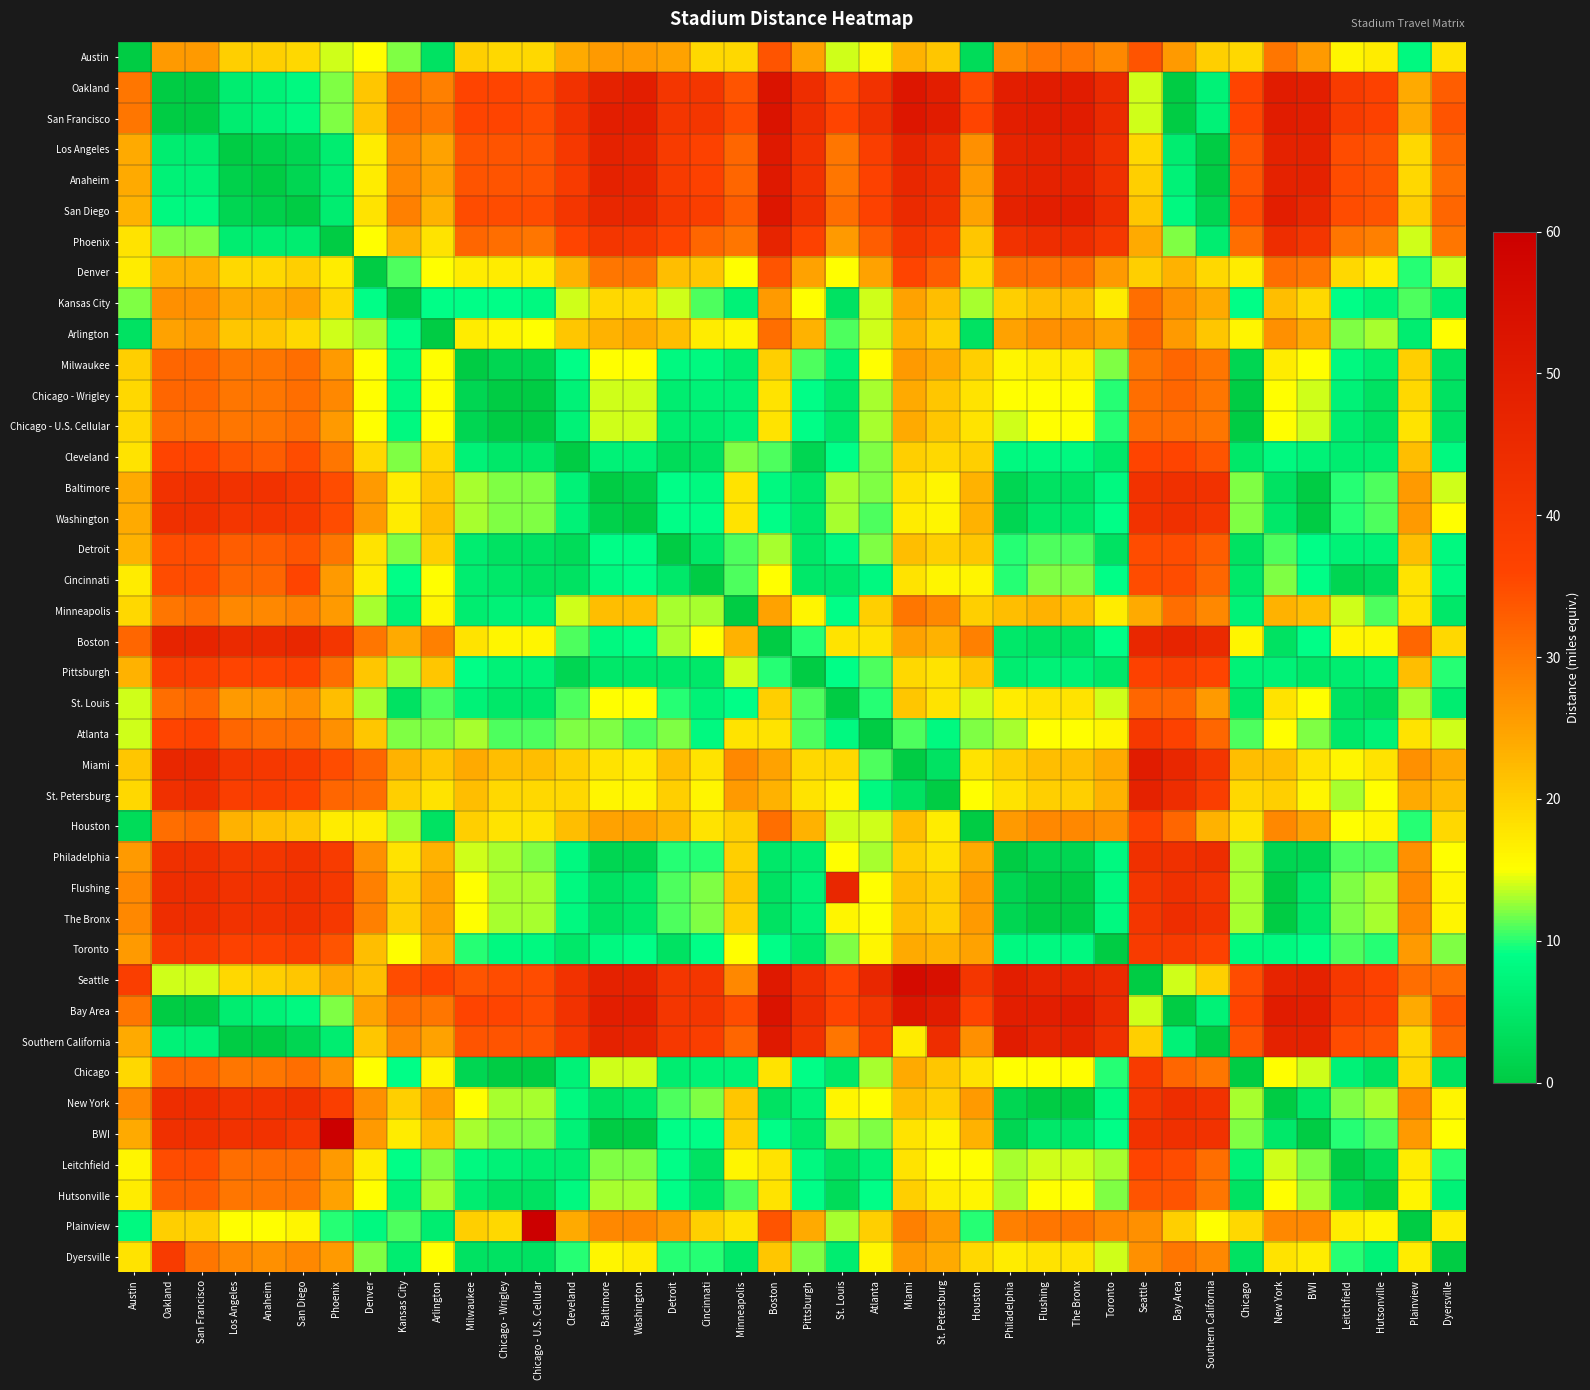

Reading right to left, transcribe all the data shown in this chart.

Austin: Dyersville=18	Plainview=8	Hutsonville=17	Leitchfield=16	BWI=26	New York=30	Chicago=19	Southern California=20	Bay Area=26	Seattle=34	Toronto=28	The Bronx=30	Flushing=30	Philadelphia=28	Houston=3	St. Petersburg=21	Miami=23	Atlanta=16	St. Louis=14	Pittsburgh=25	Boston=34	Minneapolis=19	Cincinnati=19	Detroit=25	Washington=26	Baltimore=26	Cleveland=24	Chicago - U.S. Cellular=19	Chicago - Wrigley=19	Milwaukee=20	Arlington=4	Kansas City=12	Denver=15	Phoenix=14	San Diego=19	Anaheim=20	Los Angeles=20	San Francisco=26	Oakland=26	Austin=0
Oakland: Dyersville=33	Plainview=24	Hutsonville=37	Leitchfield=39	BWI=49	New York=50	Chicago=36	Southern California=7	Bay Area=0	Seattle=14	Toronto=45	The Bronx=50	Flushing=50	Philadelphia=49	Houston=35	St. Petersburg=49	Miami=52	Atlanta=42	St. Louis=35	Pittsburgh=44	Boston=53	Minneapolis=34	Cincinnati=41	Detroit=41	Washington=49	Baltimore=48	Cleveland=42	Chicago - U.S. Cellular=35	Chicago - Wrigley=36	Milwaukee=36	Arlington=29	Kansas City=31	Denver=21	Phoenix=12	San Diego=8	Anaheim=7	Los Angeles=6	San Francisco=0	Oakland=0	Austin=30
San Francisco: Dyersville=34	Plainview=24	Hutsonville=37	Leitchfield=39	BWI=49	New York=50	Chicago=36	Southern California=7	Bay Area=0	Seattle=14	Toronto=45	The Bronx=50	Flushing=50	Philadelphia=49	Houston=36	St. Petersburg=50	Miami=52	Atlanta=43	St. Louis=36	Pittsburgh=44	Boston=53	Minneapolis=35	Cincinnati=41	Detroit=41	Washington=49	Baltimore=49	Cleveland=42	Chicago - U.S. Cellular=35	Chicago - Wrigley=36	Milwaukee=36	Arlington=30	Kansas City=31	Denver=21	Phoenix=12	San Diego=8	Anaheim=7	Los Angeles=6	San Francisco=0	Oakland=0	Austin=30
Los Angeles: Dyersville=32	Plainview=19	Hutsonville=34	Leitchfield=35	BWI=48	New York=48	Chicago=34	Southern California=0	Bay Area=6	Seattle=19	Toronto=43	The Bronx=48	Flushing=48	Philadelphia=47	Houston=27	St. Petersburg=44	Miami=47	Atlanta=38	St. Louis=30	Pittsburgh=42	Boston=51	Minneapolis=32	Cincinnati=37	Detroit=39	Washington=47	Baltimore=48	Cleveland=40	Chicago - U.S. Cellular=34	Chicago - Wrigley=34	Milwaukee=34	Arlington=25	Kansas City=28	Denver=17	Phoenix=6	San Diego=2	Anaheim=1	Los Angeles=0	San Francisco=6	Oakland=6	Austin=24
Anaheim: Dyersville=31	Plainview=19	Hutsonville=34	Leitchfield=35	BWI=48	New York=48	Chicago=34	Southern California=0	Bay Area=7	Seattle=20	Toronto=43	The Bronx=48	Flushing=48	Philadelphia=47	Houston=26	St. Petersburg=44	Miami=46	Atlanta=37	St. Louis=30	Pittsburgh=42	Boston=51	Minneapolis=32	Cincinnati=37	Detroit=39	Washington=47	Baltimore=48	Cleveland=39	Chicago - U.S. Cellular=34	Chicago - Wrigley=34	Milwaukee=34	Arlington=25	Kansas City=28	Denver=17	Phoenix=6	San Diego=2	Anaheim=0	Los Angeles=1	San Francisco=7	Oakland=7	Austin=24
San Diego: Dyersville=32	Plainview=20	Hutsonville=34	Leitchfield=35	BWI=46	New York=49	Chicago=35	Southern California=2	Bay Area=8	Seattle=21	Toronto=44	The Bronx=49	Flushing=49	Philadelphia=48	Houston=25	St. Petersburg=43	Miami=45	Atlanta=37	St. Louis=31	Pittsburgh=43	Boston=52	Minneapolis=33	Cincinnati=38	Detroit=40	Washington=46	Baltimore=46	Cleveland=41	Chicago - U.S. Cellular=35	Chicago - Wrigley=35	Milwaukee=35	Arlington=23	Kansas City=29	Denver=18	Phoenix=6	San Diego=0	Anaheim=1	Los Angeles=2	San Francisco=8	Oakland=8	Austin=23
Phoenix: Dyersville=30	Plainview=14	Hutsonville=29	Leitchfield=30	BWI=41	New York=44	Chicago=31	Southern California=6	Bay Area=12	Seattle=24	Toronto=40	The Bronx=44	Flushing=44	Philadelphia=42	Houston=21	St. Petersburg=38	Miami=41	Atlanta=33	St. Louis=26	Pittsburgh=37	Boston=47	Minneapolis=30	Cincinnati=32	Detroit=36	Washington=40	Baltimore=41	Cleveland=36	Chicago - U.S. Cellular=30	Chicago - Wrigley=31	Milwaukee=32	Arlington=18	Kansas City=23	Denver=15	Phoenix=0	San Diego=6	Anaheim=6	Los Angeles=6	San Francisco=12	Oakland=12	Austin=18
Denver: Dyersville=14	Plainview=10	Hutsonville=17	Leitchfield=19	BWI=30	New York=31	Chicago=17	Southern California=19	Bay Area=23	Seattle=20	Toronto=26	The Bronx=31	Flushing=31	Philadelphia=31	Houston=19	St. Petersburg=33	Miami=36	Atlanta=25	St. Louis=15	Pittsburgh=25	Boston=34	Minneapolis=15	Cincinnati=21	Detroit=22	Washington=30	Baltimore=30	Cleveland=23	Chicago - U.S. Cellular=17	Chicago - Wrigley=17	Milwaukee=17	Arlington=15	Kansas City=11	Denver=0	Phoenix=17	San Diego=20	Anaheim=19	Los Angeles=19	San Francisco=23	Oakland=23	Austin=17
Kansas City: Dyersville=6	Plainview=11	Hutsonville=7	Leitchfield=9	BWI=19	New York=22	Chicago=9	Southern California=24	Bay Area=27	Seattle=31	Toronto=17	The Bronx=22	Flushing=22	Philadelphia=20	Houston=13	St. Petersburg=22	Miami=25	Atlanta=14	St. Louis=4	Pittsburgh=15	Boston=26	Minneapolis=7	Cincinnati=11	Detroit=14	Washington=19	Baltimore=19	Cleveland=14	Chicago - U.S. Cellular=8	Chicago - Wrigley=9	Milwaukee=9	Arlington=9	Kansas City=0	Denver=9	Phoenix=19	San Diego=25	Anaheim=24	Los Angeles=24	San Francisco=27	Oakland=27	Austin=12
Arlington: Dyersville=15	Plainview=6	Hutsonville=13	Leitchfield=12	BWI=24	New York=27	Chicago=16	Southern California=21	Bay Area=26	Seattle=32	Toronto=25	The Bronx=27	Flushing=27	Philadelphia=25	Houston=4	St. Petersburg=20	Miami=23	Atlanta=14	St. Louis=11	Pittsburgh=23	Boston=31	Minneapolis=16	Cincinnati=17	Detroit=22	Washington=24	Baltimore=23	Cleveland=21	Chicago - U.S. Cellular=15	Chicago - Wrigley=16	Milwaukee=17	Arlington=0	Kansas City=9	Denver=13	Phoenix=14	San Diego=19	Anaheim=21	Los Angeles=21	San Francisco=26	Oakland=25	Austin=4
Milwaukee: Dyersville=4	Plainview=20	Hutsonville=6	Leitchfield=8	BWI=15	New York=17	Chicago=2	Southern California=30	Bay Area=32	Seattle=30	Toronto=12	The Bronx=17	Flushing=17	Philadelphia=16	Houston=20	St. Petersburg=24	Miami=26	Atlanta=15	St. Louis=7	Pittsburgh=11	Boston=20	Minneapolis=6	Cincinnati=8	Detroit=8	Washington=15	Baltimore=15	Cleveland=9	Chicago - U.S. Cellular=2	Chicago - Wrigley=2	Milwaukee=0	Arlington=15	Kansas City=8	Denver=15	Phoenix=26	San Diego=31	Anaheim=30	Los Angeles=30	San Francisco=32	Oakland=32	Austin=20
Chicago - Wrigley: Dyersville=4	Plainview=19	Hutsonville=4	Leitchfield=7	BWI=14	New York=15	Chicago=0	Southern California=30	Bay Area=32	Seattle=31	Toronto=10	The Bronx=15	Flushing=15	Philadelphia=15	Houston=18	St. Petersburg=21	Miami=24	Atlanta=13	St. Louis=5	Pittsburgh=9	Boston=18	Minneapolis=7	Cincinnati=7	Detroit=6	Washington=14	Baltimore=14	Cleveland=7	Chicago - U.S. Cellular=0	Chicago - Wrigley=0	Milwaukee=2	Arlington=15	Kansas City=8	Denver=15	Phoenix=28	San Diego=31	Anaheim=30	Los Angeles=30	San Francisco=32	Oakland=32	Austin=19
Chicago - U.S. Cellular: Dyersville=4	Plainview=18	Hutsonville=4	Leitchfield=6	BWI=14	New York=15	Chicago=0	Southern California=30	Bay Area=31	Seattle=31	Toronto=10	The Bronx=15	Flushing=15	Philadelphia=14	Houston=18	St. Petersburg=21	Miami=24	Atlanta=13	St. Louis=5	Pittsburgh=9	Boston=18	Minneapolis=7	Cincinnati=6	Detroit=6	Washington=14	Baltimore=14	Cleveland=7	Chicago - U.S. Cellular=0	Chicago - Wrigley=0	Milwaukee=2	Arlington=15	Kansas City=8	Denver=15	Phoenix=26	San Diego=31	Anaheim=30	Los Angeles=30	San Francisco=31	Oakland=31	Austin=19
Cleveland: Dyersville=8	Plainview=22	Hutsonville=6	Leitchfield=6	BWI=7	New York=8	Chicago=5	Southern California=34	Bay Area=36	Seattle=36	Toronto=5	The Bronx=8	Flushing=8	Philadelphia=8	Houston=20	St. Petersburg=19	Miami=20	Atlanta=12	St. Louis=9	Pittsburgh=2	Boston=11	Minneapolis=12	Cincinnati=4	Detroit=3	Washington=7	Baltimore=7	Cleveland=0	Chicago - U.S. Cellular=5	Chicago - Wrigley=5	Milwaukee=7	Arlington=19	Kansas City=12	Denver=19	Phoenix=30	San Diego=35	Anaheim=33	Los Angeles=34	San Francisco=36	Oakland=36	Austin=18
Baltimore: Dyersville=14	Plainview=26	Hutsonville=11	Leitchfield=10	BWI=0	New York=4	Chicago=12	Southern California=42	Bay Area=43	Seattle=42	Toronto=8	The Bronx=4	Flushing=4	Philadelphia=2	Houston=23	St. Petersburg=16	Miami=18	Atlanta=12	St. Louis=13	Pittsburgh=5	Boston=8	Minneapolis=18	Cincinnati=8	Detroit=9	Washington=1	Baltimore=0	Cleveland=7	Chicago - U.S. Cellular=12	Chicago - Wrigley=12	Milwaukee=13	Arlington=21	Kansas City=17	Denver=26	Phoenix=35	San Diego=40	Anaheim=42	Los Angeles=42	San Francisco=43	Oakland=42	Austin=24
Washington: Dyersville=15	Plainview=26	Hutsonville=11	Leitchfield=10	BWI=0	New York=5	Chicago=12	Southern California=41	Bay Area=43	Seattle=42	Toronto=9	The Bronx=5	Flushing=5	Philadelphia=2	Houston=23	St. Petersburg=16	Miami=17	Atlanta=11	St. Louis=13	Pittsburgh=5	Boston=9	Minneapolis=18	Cincinnati=9	Detroit=9	Washington=0	Baltimore=1	Cleveland=7	Chicago - U.S. Cellular=12	Chicago - Wrigley=12	Milwaukee=13	Arlington=22	Kansas City=17	Denver=26	Phoenix=35	San Diego=40	Anaheim=41	Los Angeles=41	San Francisco=43	Oakland=43	Austin=24
Detroit: Dyersville=8	Plainview=22	Hutsonville=7	Leitchfield=7	BWI=9	New York=11	Chicago=4	Southern California=33	Bay Area=35	Seattle=35	Toronto=4	The Bronx=11	Flushing=11	Philadelphia=10	Houston=21	St. Petersburg=20	Miami=22	Atlanta=12	St. Louis=8	Pittsburgh=5	Boston=13	Minneapolis=11	Cincinnati=5	Detroit=0	Washington=9	Baltimore=9	Cleveland=3	Chicago - U.S. Cellular=4	Chicago - Wrigley=4	Milwaukee=6	Arlington=20	Kansas City=12	Denver=18	Phoenix=30	San Diego=34	Anaheim=33	Los Angeles=33	San Francisco=35	Oakland=35	Austin=23
Cincinnati: Dyersville=8	Plainview=18	Hutsonville=3	Leitchfield=2	BWI=9	New York=12	Chicago=5	Southern California=32	Bay Area=35	Seattle=35	Toronto=9	The Bronx=12	Flushing=12	Philadelphia=10	Houston=16	St. Petersburg=16	Miami=18	Atlanta=8	St. Louis=5	Pittsburgh=5	Boston=15	Minneapolis=11	Cincinnati=0	Detroit=5	Washington=9	Baltimore=8	Cleveland=4	Chicago - U.S. Cellular=4	Chicago - Wrigley=5	Milwaukee=6	Arlington=15	Kansas City=9	Denver=17	Phoenix=26	San Diego=36	Anaheim=32	Los Angeles=32	San Francisco=35	Oakland=35	Austin=17
Minneapolis: Dyersville=5	Plainview=18	Hutsonville=11	Leitchfield=14	BWI=22	New York=23	Chicago=7	Southern California=28	Bay Area=31	Seattle=24	Toronto=17	The Bronx=22	Flushing=23	Philadelphia=22	Houston=20	St. Petersburg=28	Miami=30	Atlanta=20	St. Louis=9	Pittsburgh=16	Boston=25	Minneapolis=0	Cincinnati=13	Detroit=13	Washington=22	Baltimore=22	Cleveland=14	Chicago - U.S. Cellular=7	Chicago - Wrigley=7	Milwaukee=6	Arlington=16	Kansas City=7	Denver=13	Phoenix=26	San Diego=29	Anaheim=28	Los Angeles=28	San Francisco=31	Oakland=30	Austin=19
Boston: Dyersville=19	Plainview=32	Hutsonville=16	Leitchfield=16	BWI=9	New York=4	Chicago=16	Southern California=45	Bay Area=47	Seattle=46	Toronto=9	The Bronx=4	Flushing=4	Philadelphia=5	Houston=29	St. Petersburg=23	Miami=25	Atlanta=18	St. Louis=18	Pittsburgh=10	Boston=0	Minneapolis=23	Cincinnati=15	Detroit=13	Washington=9	Baltimore=8	Cleveland=11	Chicago - U.S. Cellular=16	Chicago - Wrigley=16	Milwaukee=18	Arlington=29	Kansas City=24	Denver=30	Phoenix=41	San Diego=46	Anaheim=45	Los Angeles=45	San Francisco=47	Oakland=47	Austin=32
Pittsburgh: Dyersville=10	Plainview=22	Hutsonville=7	Leitchfield=6	BWI=5	New York=7	Chicago=7	Southern California=36	Bay Area=38	Seattle=37	Toronto=5	The Bronx=7	Flushing=7	Philadelphia=6	Houston=21	St. Petersburg=18	Miami=19	Atlanta=11	St. Louis=9	Pittsburgh=0	Boston=10	Minneapolis=14	Cincinnati=5	Detroit=5	Washington=5	Baltimore=5	Cleveland=2	Chicago - U.S. Cellular=7	Chicago - Wrigley=7	Milwaukee=9	Arlington=21	Kansas City=13	Denver=21	Phoenix=31	San Diego=37	Anaheim=36	Los Angeles=36	San Francisco=38	Oakland=38	Austin=23
St. Louis: Dyersville=6	Plainview=13	Hutsonville=3	Leitchfield=4	BWI=15	New York=18	Chicago=5	Southern California=26	Bay Area=32	Seattle=32	Toronto=14	The Bronx=18	Flushing=18	Philadelphia=17	Houston=14	St. Petersburg=18	Miami=21	Atlanta=10	St. Louis=0	Pittsburgh=11	Boston=20	Minneapolis=9	Cincinnati=7	Detroit=10	Washington=15	Baltimore=15	Cleveland=11	Chicago - U.S. Cellular=5	Chicago - Wrigley=5	Milwaukee=7	Arlington=11	Kansas City=4	Denver=13	Phoenix=22	San Diego=27	Anaheim=26	Los Angeles=26	San Francisco=32	Oakland=31	Austin=14
Atlanta: Dyersville=14	Plainview=18	Hutsonville=7	Leitchfield=5	BWI=12	New York=15	Chicago=11	Southern California=32	Bay Area=37	Seattle=40	Toronto=16	The Bronx=15	Flushing=15	Philadelphia=13	Houston=12	St. Petersburg=8	Miami=11	Atlanta=0	St. Louis=8	Pittsburgh=11	Boston=18	Minneapolis=18	Cincinnati=8	Detroit=12	Washington=11	Baltimore=12	Cleveland=12	Chicago - U.S. Cellular=11	Chicago - Wrigley=11	Milwaukee=13	Arlington=12	Kansas City=12	Denver=21	Phoenix=27	San Diego=31	Anaheim=31	Los Angeles=32	San Francisco=37	Oakland=36	Austin=14
Miami: Dyersville=24	Plainview=27	Hutsonville=18	Leitchfield=16	BWI=18	New York=22	Chicago=22	Southern California=41	Bay Area=46	Seattle=50	Toronto=24	The Bronx=22	Flushing=22	Philadelphia=20	Houston=18	St. Petersburg=4	Miami=0	Atlanta=11	St. Louis=19	Pittsburgh=19	Boston=25	Minneapolis=28	Cincinnati=18	Detroit=22	Washington=17	Baltimore=18	Cleveland=20	Chicago - U.S. Cellular=22	Chicago - Wrigley=22	Milwaukee=24	Arlington=21	Kansas City=23	Denver=32	Phoenix=35	San Diego=39	Anaheim=40	Los Angeles=41	San Francisco=46	Oakland=46	Austin=21
St. Petersburg: Dyersville=22	Plainview=24	Hutsonville=15	Leitchfield=13	BWI=16	New York=20	Chicago=19	Southern California=38	Bay Area=44	Seattle=48	Toronto=23	The Bronx=20	Flushing=20	Philadelphia=18	Houston=15	St. Petersburg=0	Miami=4	Atlanta=8	St. Louis=16	Pittsburgh=18	Boston=23	Minneapolis=26	Cincinnati=16	Detroit=20	Washington=16	Baltimore=16	Cleveland=19	Chicago - U.S. Cellular=19	Chicago - Wrigley=19	Milwaukee=22	Arlington=18	Kansas City=20	Denver=31	Phoenix=32	San Diego=37	Anaheim=38	Los Angeles=38	San Francisco=44	Oakland=43	Austin=19
Houston: Dyersville=19	Plainview=10	Hutsonville=16	Leitchfield=15	BWI=25	New York=28	Chicago=18	Southern California=23	Bay Area=32	Seattle=37	Toronto=27	The Bronx=28	Flushing=28	Philadelphia=26	Houston=0	St. Petersburg=17	Miami=22	Atlanta=14	St. Louis=14	Pittsburgh=23	Boston=31	Minneapolis=20	Cincinnati=18	Detroit=23	Washington=25	Baltimore=25	Cleveland=22	Chicago - U.S. Cellular=18	Chicago - Wrigley=18	Milwaukee=20	Arlington=4	Kansas City=13	Denver=17	Phoenix=17	San Diego=21	Anaheim=22	Los Angeles=23	San Francisco=32	Oakland=31	Austin=3
Philadelphia: Dyersville=15	Plainview=27	Hutsonville=11	Leitchfield=11	BWI=2	New York=2	Chicago=13	Southern California=44	Bay Area=43	Seattle=43	Toronto=8	The Bronx=2	Flushing=2	Philadelphia=0	Houston=24	St. Petersburg=18	Miami=20	Atlanta=13	St. Louis=15	Pittsburgh=6	Boston=5	Minneapolis=20	Cincinnati=10	Detroit=10	Washington=2	Baltimore=2	Cleveland=8	Chicago - U.S. Cellular=12	Chicago - Wrigley=13	Milwaukee=14	Arlington=23	Kansas City=18	Denver=27	Phoenix=39	San Diego=42	Anaheim=41	Los Angeles=41	San Francisco=43	Oakland=43	Austin=26
Flushing: Dyersville=16	Plainview=28	Hutsonville=13	Leitchfield=12	BWI=5	New York=0	Chicago=13	Southern California=41	Bay Area=43	Seattle=41	Toronto=8	The Bronx=0	Flushing=0	Philadelphia=2	Houston=26	St. Petersburg=20	Miami=22	Atlanta=15	St. Louis=46	Pittsburgh=7	Boston=4	Minneapolis=21	Cincinnati=12	Detroit=11	Washington=5	Baltimore=4	Cleveland=8	Chicago - U.S. Cellular=13	Chicago - Wrigley=13	Milwaukee=15	Arlington=25	Kansas City=20	Denver=29	Phoenix=40	San Diego=43	Anaheim=42	Los Angeles=42	San Francisco=44	Oakland=44	Austin=28
The Bronx: Dyersville=16	Plainview=28	Hutsonville=13	Leitchfield=12	BWI=5	New York=0	Chicago=13	Southern California=42	Bay Area=44	Seattle=41	Toronto=8	The Bronx=0	Flushing=0	Philadelphia=2	Houston=26	St. Petersburg=20	Miami=22	Atlanta=15	St. Louis=16	Pittsburgh=7	Boston=4	Minneapolis=20	Cincinnati=12	Detroit=11	Washington=5	Baltimore=4	Cleveland=8	Chicago - U.S. Cellular=13	Chicago - Wrigley=13	Milwaukee=15	Arlington=25	Kansas City=20	Denver=29	Phoenix=40	San Diego=43	Anaheim=42	Los Angeles=42	San Francisco=44	Oakland=44	Austin=28
Toronto: Dyersville=12	Plainview=26	Hutsonville=10	Leitchfield=11	BWI=9	New York=8	Chicago=8	Southern California=37	Bay Area=39	Seattle=39	Toronto=0	The Bronx=8	Flushing=8	Philadelphia=8	Houston=25	St. Petersburg=23	Miami=24	Atlanta=16	St. Louis=12	Pittsburgh=5	Boston=9	Minneapolis=15	Cincinnati=9	Detroit=4	Washington=9	Baltimore=8	Cleveland=5	Chicago - U.S. Cellular=8	Chicago - Wrigley=8	Milwaukee=10	Arlington=23	Kansas City=15	Denver=22	Phoenix=34	San Diego=38	Anaheim=37	Los Angeles=37	San Francisco=39	Oakland=39	Austin=26
Seattle: Dyersville=31	Plainview=31	Hutsonville=37	Leitchfield=40	BWI=48	New York=47	Chicago=35	Southern California=20	Bay Area=14	Seattle=0	Toronto=45	The Bronx=47	Flushing=47	Philadelphia=49	Houston=41	St. Petersburg=54	Miami=56	Atlanta=46	St. Louis=36	Pittsburgh=43	Boston=51	Minneapolis=28	Cincinnati=41	Detroit=41	Washington=48	Baltimore=48	Cleveland=42	Chicago - U.S. Cellular=35	Chicago - Wrigley=35	Milwaukee=34	Arlington=36	Kansas City=35	Denver=22	Phoenix=24	San Diego=21	Anaheim=20	Los Angeles=19	San Francisco=14	Oakland=14	Austin=38
Bay Area: Dyersville=34	Plainview=24	Hutsonville=37	Leitchfield=39	BWI=49	New York=50	Chicago=36	Southern California=7	Bay Area=0	Seattle=14	Toronto=45	The Bronx=50	Flushing=49	Philadelphia=49	Houston=36	St. Petersburg=50	Miami=52	Atlanta=41	St. Louis=36	Pittsburgh=44	Boston=53	Minneapolis=35	Cincinnati=41	Detroit=41	Washington=49	Baltimore=49	Cleveland=42	Chicago - U.S. Cellular=35	Chicago - Wrigley=36	Milwaukee=36	Arlington=30	Kansas City=31	Denver=25	Phoenix=12	San Diego=8	Anaheim=7	Los Angeles=6	San Francisco=0	Oakland=0	Austin=30
Southern California: Dyersville=32	Plainview=19	Hutsonville=34	Leitchfield=35	BWI=48	New York=48	Chicago=34	Southern California=0	Bay Area=7	Seattle=20	Toronto=43	The Bronx=48	Flushing=47	Philadelphia=50	Houston=27	St. Petersburg=44	Miami=17	Atlanta=38	St. Louis=30	Pittsburgh=42	Boston=51	Minneapolis=32	Cincinnati=38	Detroit=40	Washington=47	Baltimore=48	Cleveland=40	Chicago - U.S. Cellular=34	Chicago - Wrigley=34	Milwaukee=34	Arlington=25	Kansas City=28	Denver=21	Phoenix=6	San Diego=2	Anaheim=0	Los Angeles=0	San Francisco=7	Oakland=7	Austin=24
Chicago: Dyersville=4	Plainview=19	Hutsonville=4	Leitchfield=7	BWI=14	New York=15	Chicago=0	Southern California=30	Bay Area=32	Seattle=39	Toronto=10	The Bronx=15	Flushing=15	Philadelphia=15	Houston=18	St. Petersburg=21	Miami=24	Atlanta=13	St. Louis=5	Pittsburgh=9	Boston=18	Minneapolis=7	Cincinnati=7	Detroit=6	Washington=14	Baltimore=14	Cleveland=7	Chicago - U.S. Cellular=0	Chicago - Wrigley=0	Milwaukee=2	Arlington=16	Kansas City=9	Denver=15	Phoenix=27	San Diego=31	Anaheim=30	Los Angeles=30	San Francisco=32	Oakland=32	Austin=19
New York: Dyersville=16	Plainview=28	Hutsonville=13	Leitchfield=12	BWI=5	New York=0	Chicago=13	Southern California=42	Bay Area=44	Seattle=41	Toronto=8	The Bronx=0	Flushing=0	Philadelphia=2	Houston=26	St. Petersburg=20	Miami=22	Atlanta=15	St. Louis=16	Pittsburgh=7	Boston=4	Minneapolis=21	Cincinnati=12	Detroit=11	Washington=5	Baltimore=4	Cleveland=8	Chicago - U.S. Cellular=13	Chicago - Wrigley=13	Milwaukee=15	Arlington=25	Kansas City=20	Denver=27	Phoenix=38	San Diego=43	Anaheim=42	Los Angeles=42	San Francisco=44	Oakland=44	Austin=28
BWI: Dyersville=15	Plainview=26	Hutsonville=11	Leitchfield=10	BWI=0	New York=5	Chicago=12	Southern California=42	Bay Area=43	Seattle=42	Toronto=9	The Bronx=5	Flushing=5	Philadelphia=2	Houston=23	St. Petersburg=16	Miami=18	Atlanta=12	St. Louis=13	Pittsburgh=5	Boston=9	Minneapolis=20	Cincinnati=9	Detroit=9	Washington=0	Baltimore=0	Cleveland=7	Chicago - U.S. Cellular=12	Chicago - Wrigley=12	Milwaukee=13	Arlington=22	Kansas City=17	Denver=26	Phoenix=60	San Diego=40	Anaheim=42	Los Angeles=42	San Francisco=43	Oakland=43	Austin=24
Leitchfield: Dyersville=10	Plainview=17	Hutsonville=3	Leitchfield=0	BWI=12	New York=14	Chicago=7	Southern California=31	Bay Area=35	Seattle=36	Toronto=13	The Bronx=14	Flushing=14	Philadelphia=13	Houston=15	St. Petersburg=15	Miami=18	Atlanta=7	St. Louis=4	Pittsburgh=8	Boston=18	Minneapolis=16	Cincinnati=4	Detroit=9	Washington=12	Baltimore=12	Cleveland=6	Chicago - U.S. Cellular=6	Chicago - Wrigley=7	Milwaukee=8	Arlington=12	Kansas City=9	Denver=17	Phoenix=26	San Diego=31	Anaheim=31	Los Angeles=31	San Francisco=35	Oakland=35	Austin=16
Hutsonville: Dyersville=7	Plainview=16	Hutsonville=0	Leitchfield=3	BWI=13	New York=15	Chicago=4	Southern California=30	Bay Area=34	Seattle=34	Toronto=12	The Bronx=15	Flushing=15	Philadelphia=13	Houston=16	St. Petersburg=17	Miami=20	Atlanta=9	St. Louis=3	Pittsburgh=9	Boston=18	Minneapolis=11	Cincinnati=5	Detroit=9	Washington=13	Baltimore=13	Cleveland=8	Chicago - U.S. Cellular=4	Chicago - Wrigley=4	Milwaukee=6	Arlington=13	Kansas City=7	Denver=15	Phoenix=25	San Diego=30	Anaheim=30	Los Angeles=30	San Francisco=33	Oakland=33	Austin=17
Plainview: Dyersville=17	Plainview=0	Hutsonville=16	Leitchfield=17	BWI=28	New York=28	Chicago=19	Southern California=15	Bay Area=20	Seattle=27	Toronto=28	The Bronx=30	Flushing=30	Philadelphia=29	Houston=10	St. Petersburg=26	Miami=29	Atlanta=20	St. Louis=13	Pittsburgh=24	Boston=34	Minneapolis=18	Cincinnati=20	Detroit=26	Washington=28	Baltimore=28	Cleveland=24	Chicago - U.S. Cellular=60	Chicago - Wrigley=19	Milwaukee=20	Arlington=6	Kansas City=11	Denver=8	Phoenix=10	San Diego=16	Anaheim=15	Los Angeles=15	San Francisco=20	Oakland=20	Austin=8
Dyersville: Dyersville=0	Plainview=17	Hutsonville=7	Leitchfield=10	BWI=17	New York=18	Chicago=4	Southern California=28	Bay Area=30	Seattle=27	Toronto=14	The Bronx=18	Flushing=18	Philadelphia=17	Houston=19	St. Petersburg=24	Miami=26	Atlanta=16	St. Louis=6	Pittsburgh=12	Boston=21	Minneapolis=5	Cincinnati=10	Detroit=10	Washington=17	Baltimore=16	Cleveland=10	Chicago - U.S. Cellular=4	Chicago - Wrigley=4	Milwaukee=4	Arlington=15	Kansas City=6	Denver=12	Phoenix=26	San Diego=28	Anaheim=27	Los Angeles=28	San Francisco=30	Oakland=39	Austin=18